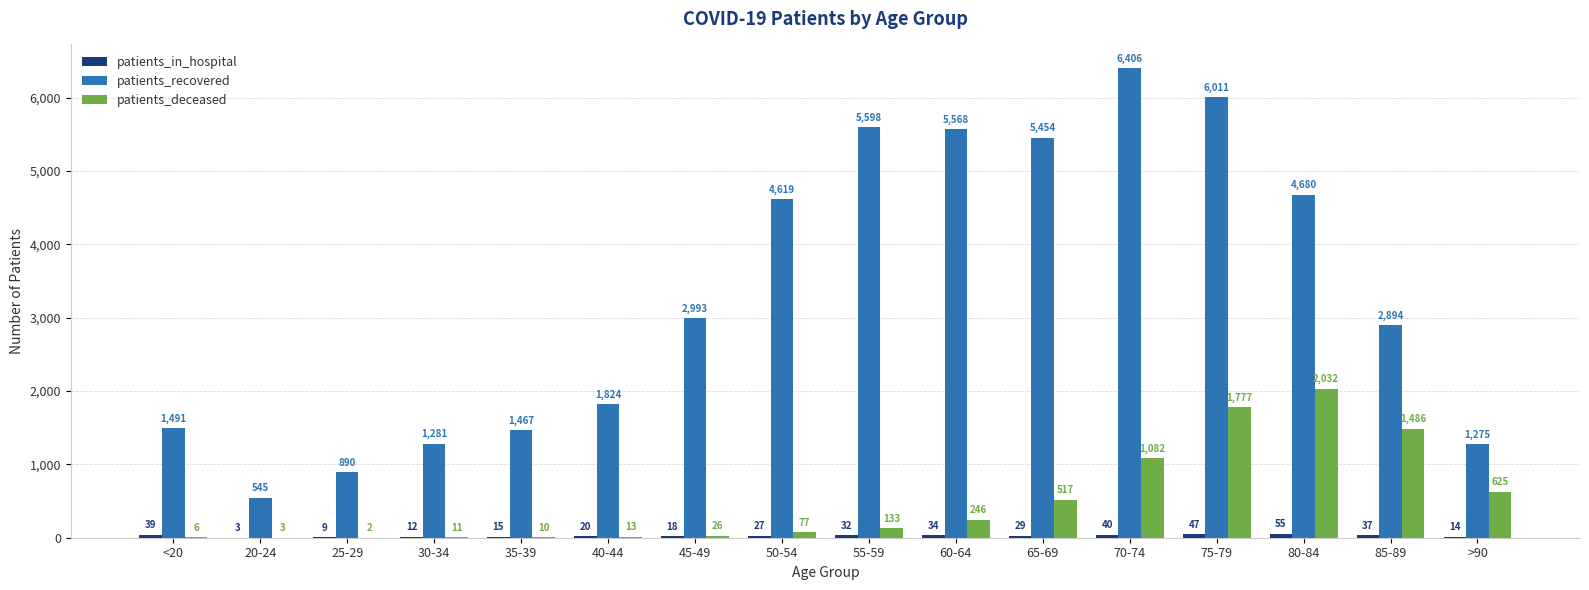

How many series are shown in this chart?

3